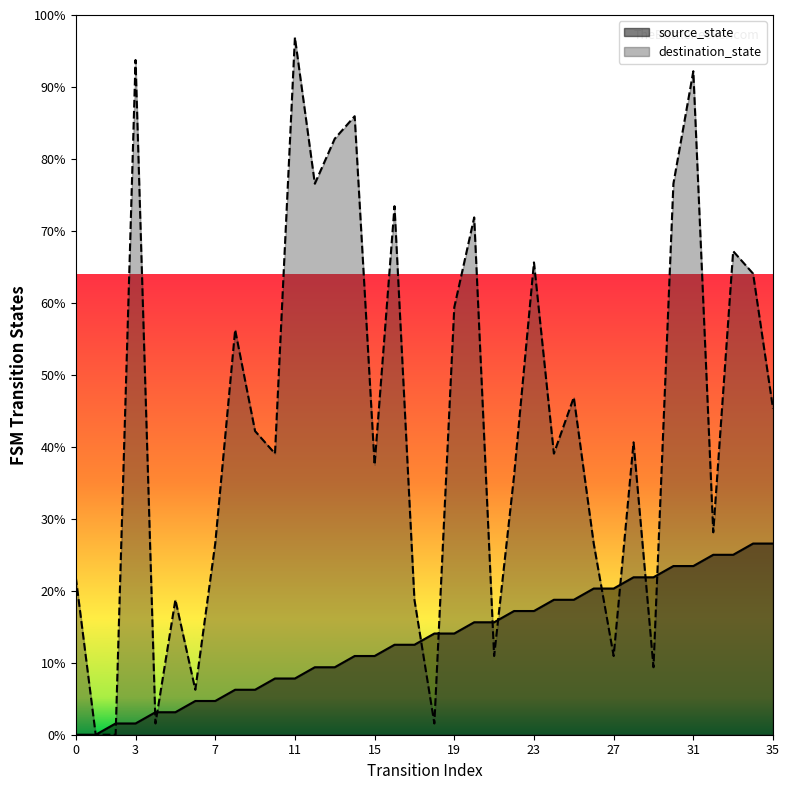

What is the total value across all series at 33?

92.2